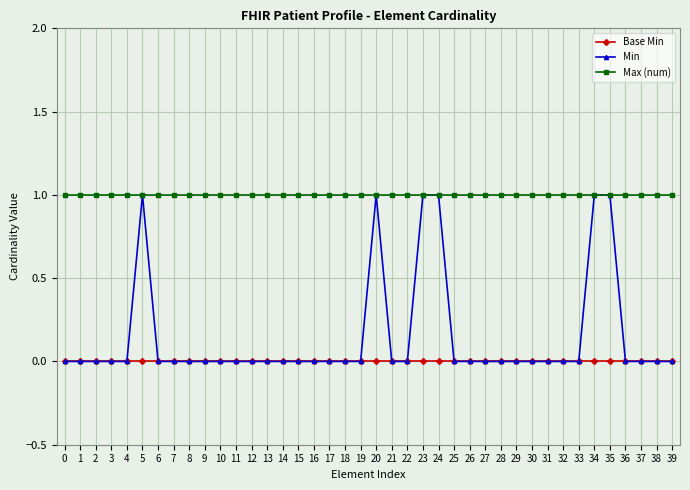

Which series has the largest total across all categories?

Max (num)